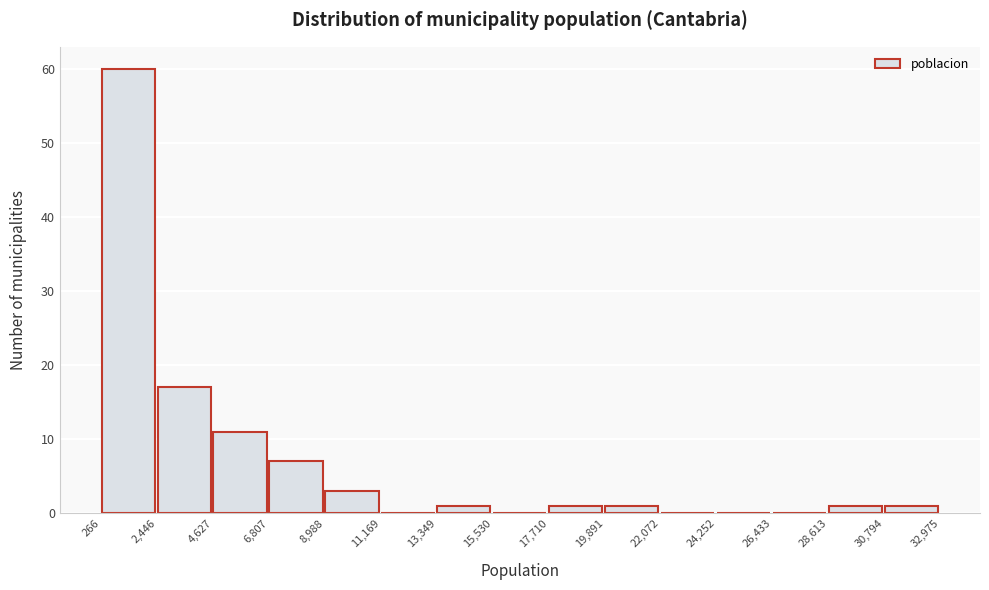

Reading left to right, list every bar in this chart as the range it spans on the x-axis followed by its height. The values are not printed on the chart, so give them approximately, as read against the axis.

266 to 2,446: 60
2,446 to 4,627: 17
4,627 to 6,807: 11
6,807 to 8,988: 7
8,988 to 11,169: 3
11,169 to 13,349: 0
13,349 to 15,530: 1
15,530 to 17,710: 0
17,710 to 19,891: 1
19,891 to 22,072: 1
22,072 to 24,252: 0
24,252 to 26,433: 0
26,433 to 28,613: 0
28,613 to 30,794: 1
30,794 to 32,975: 1